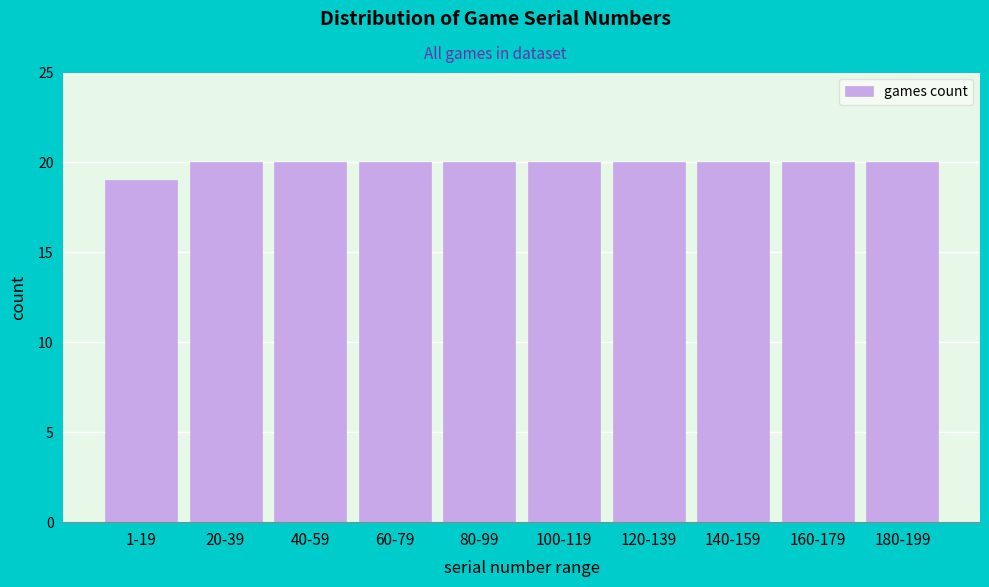

Reading right to left, transcribe all the data shown in this chart.

180-199=20	160-179=20	140-159=20	120-139=20	100-119=20	80-99=20	60-79=20	40-59=20	20-39=20	1-19=19